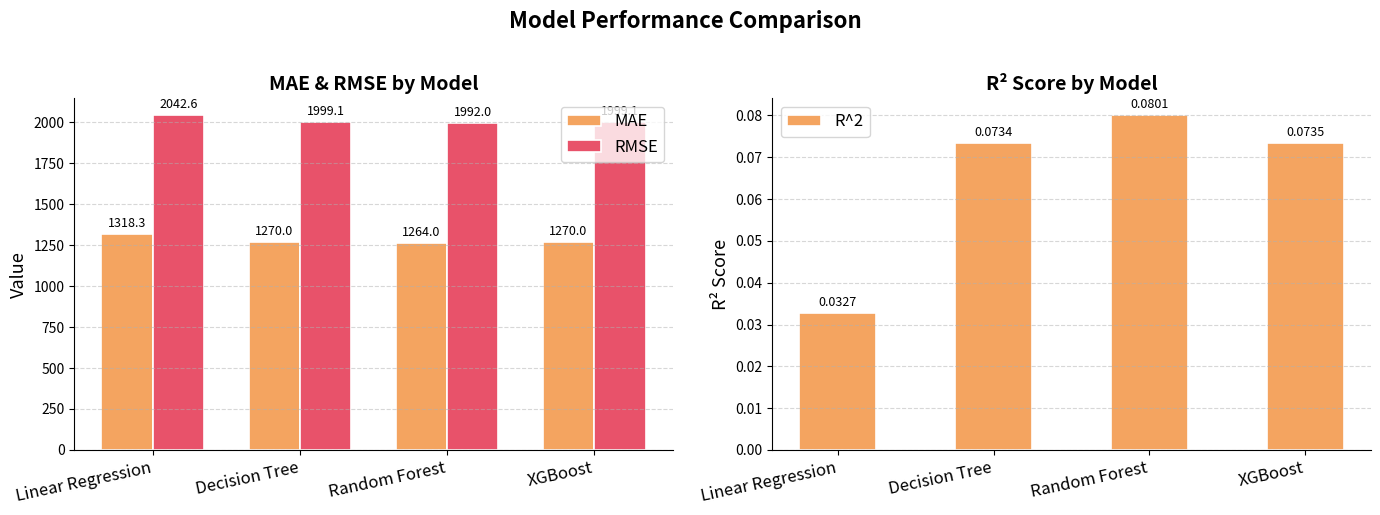

Reading left to right, what are all the values shown in this chart?

MAE: 1318.3	1270.0	1264.0	1270.0
RMSE: 2042.6	1999.1	1992.0	1999.1
R^2: 0.0	0.1	0.1	0.1